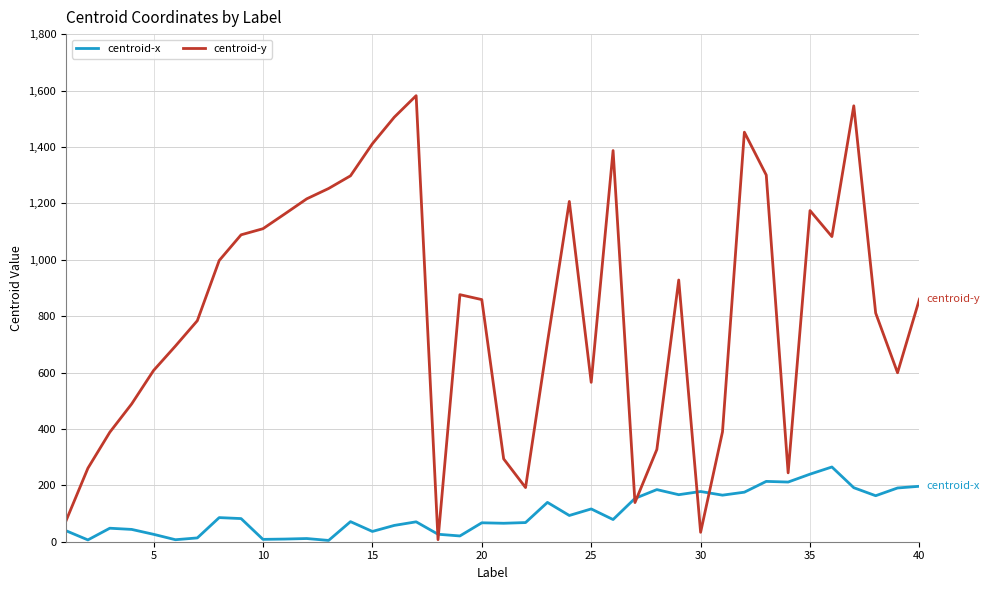

How many lines are shown in the chart?

2